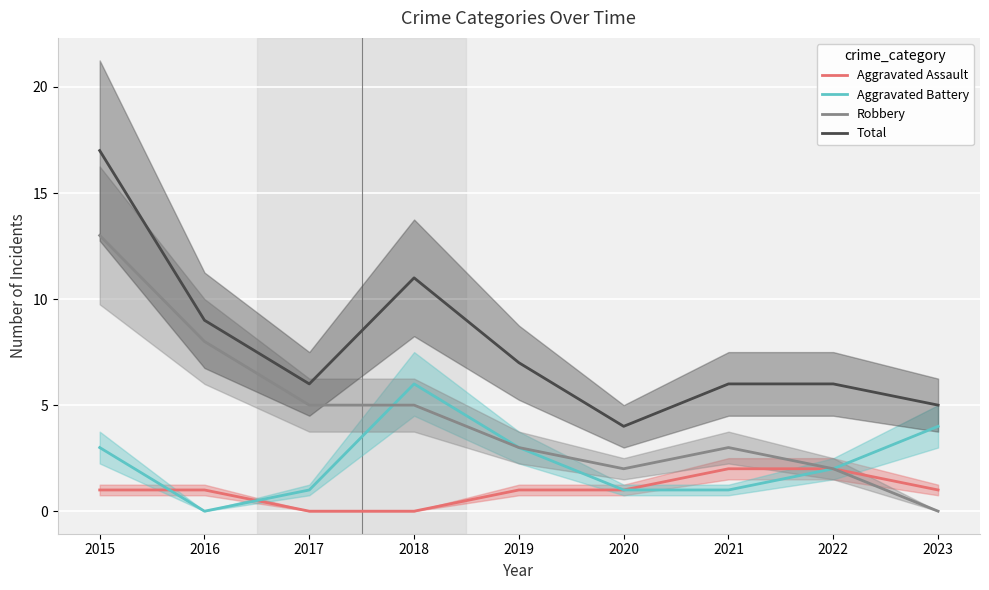

True or false: Total and Robbery intersect in this chart.

False